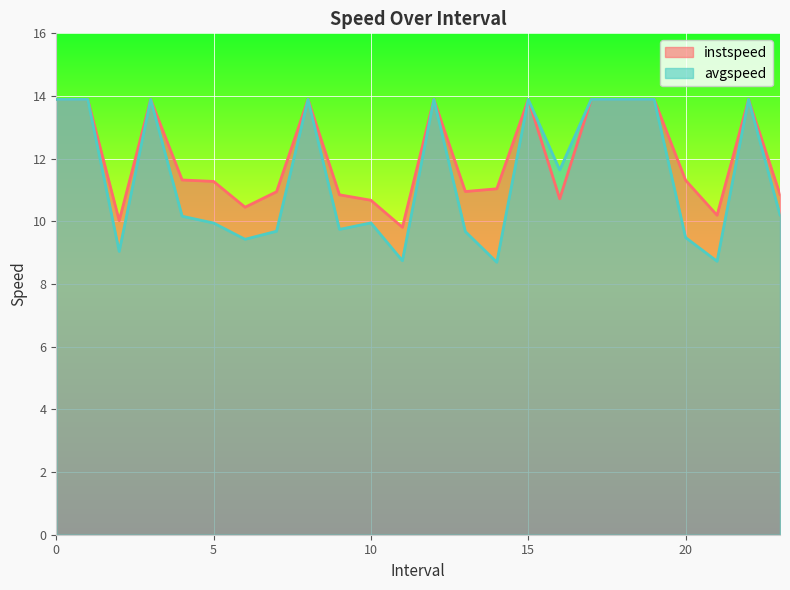

True or false: avgspeed and instspeed cross at least once.

False